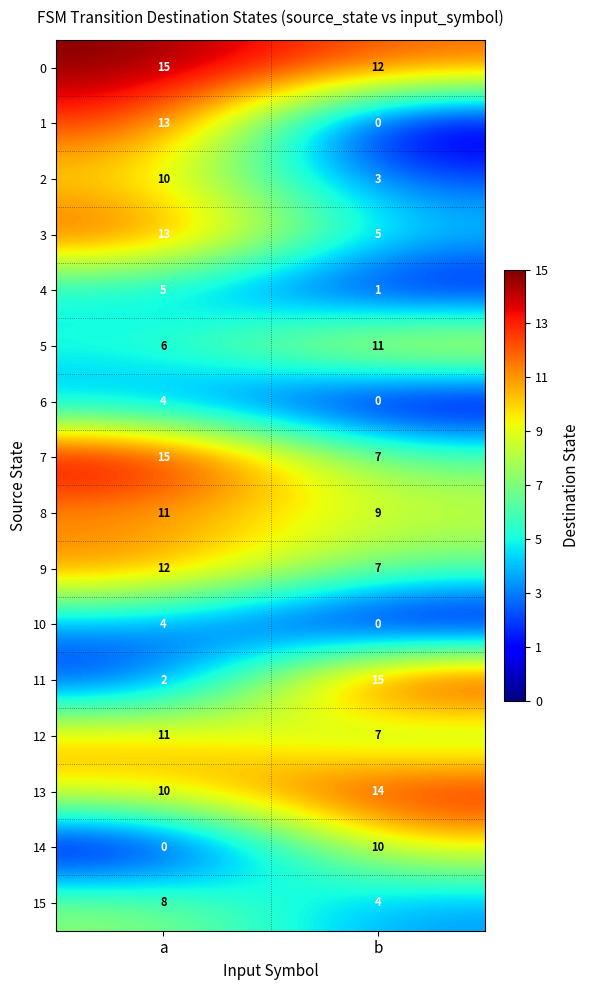

What is the lowest value of the 5 series?

6